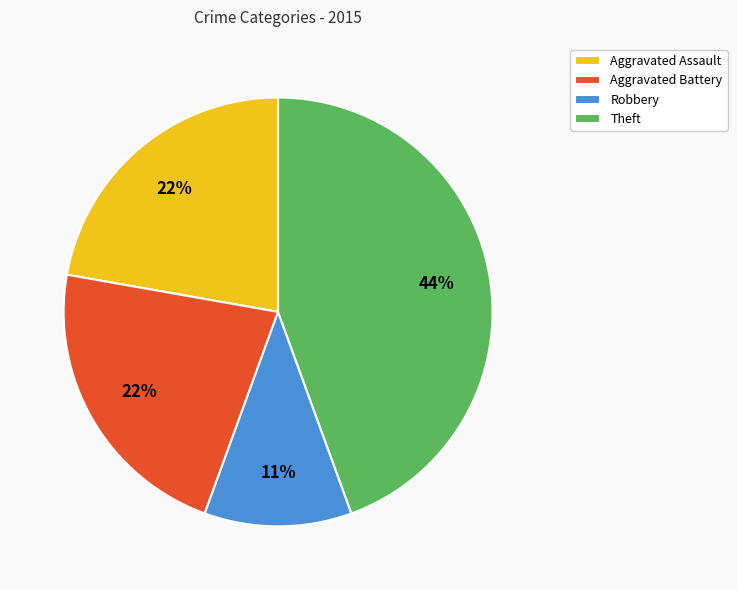

To the nearest percent, what percentage of the pie is Aggravated Assault?

22%